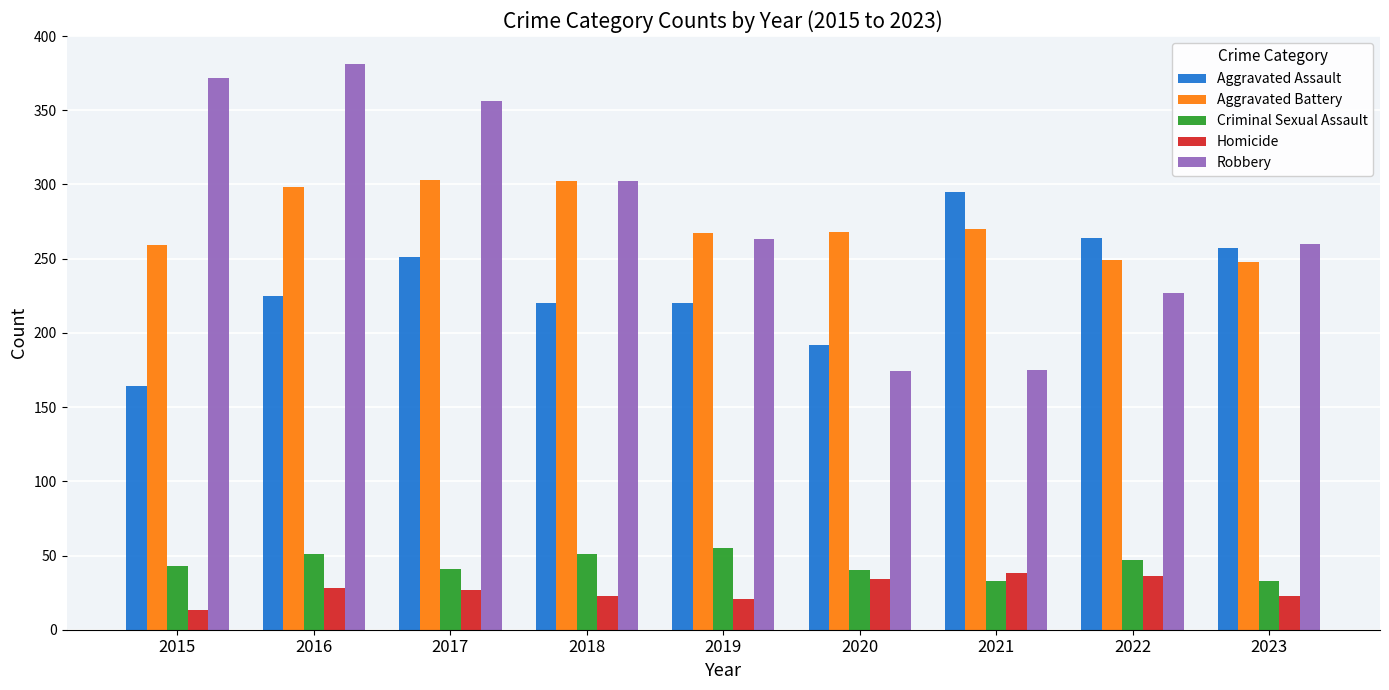

What is the value of the Aggravated Assault bar at the 6th from the left?

192